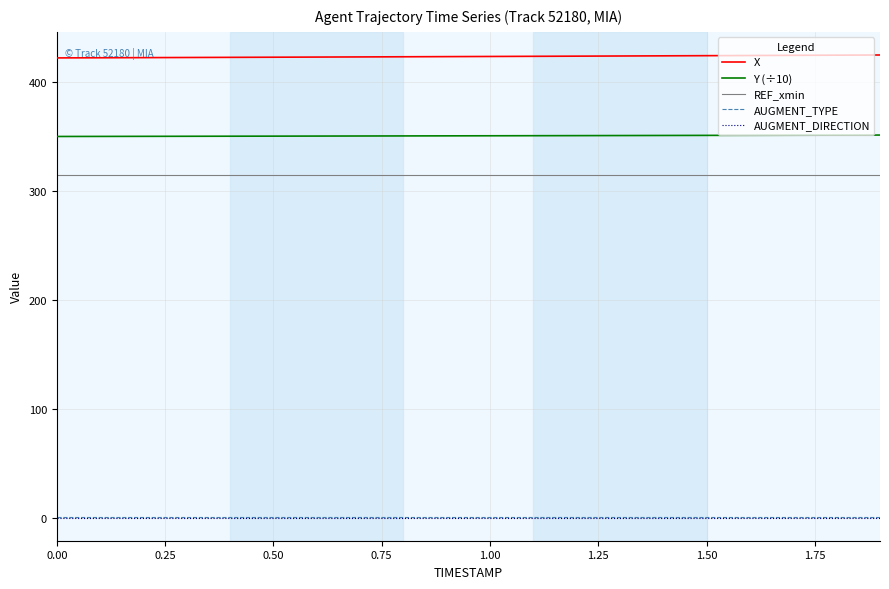

True or false: X and REF_xmin intersect in this chart.

False